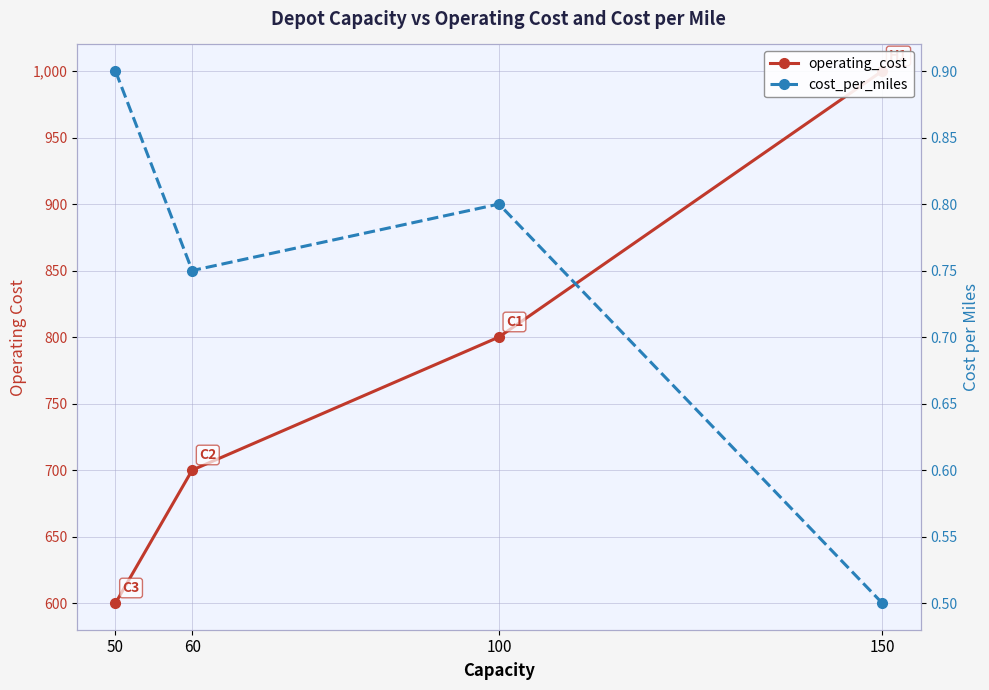

Reading left to right, extract all data points from this chart.

operating_cost: 1000.0	800.0	700.0	600.0
cost_per_miles: 0.5	0.8	0.8	0.9